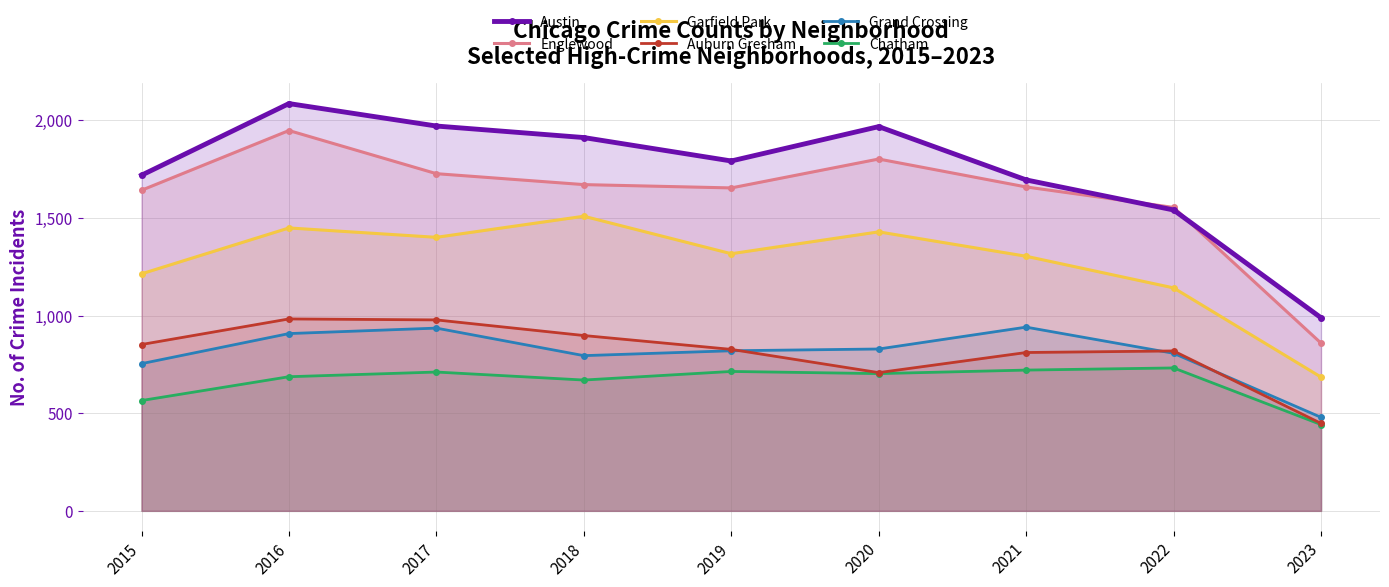

Does the chart have visible grid lines?

Yes